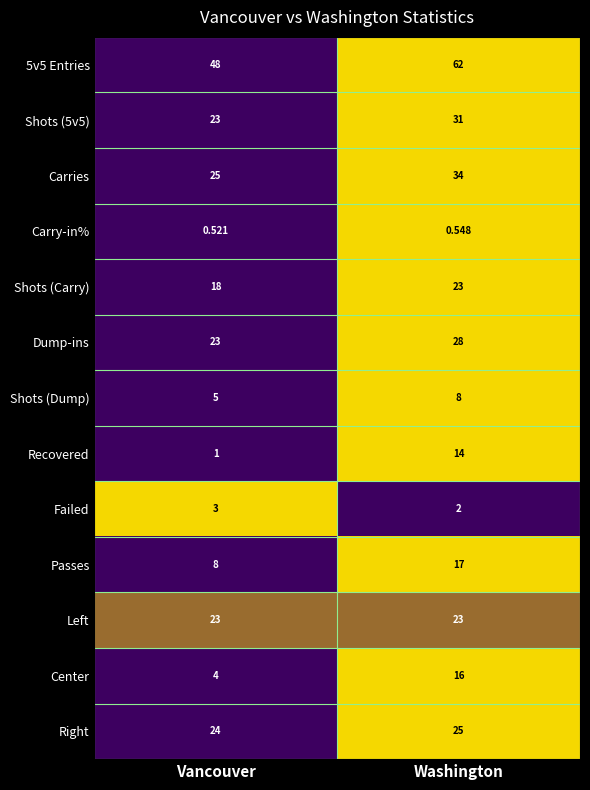

Is the value of Recovered at Vancouver greater than the value of 5v5 Entries at Washington?

No